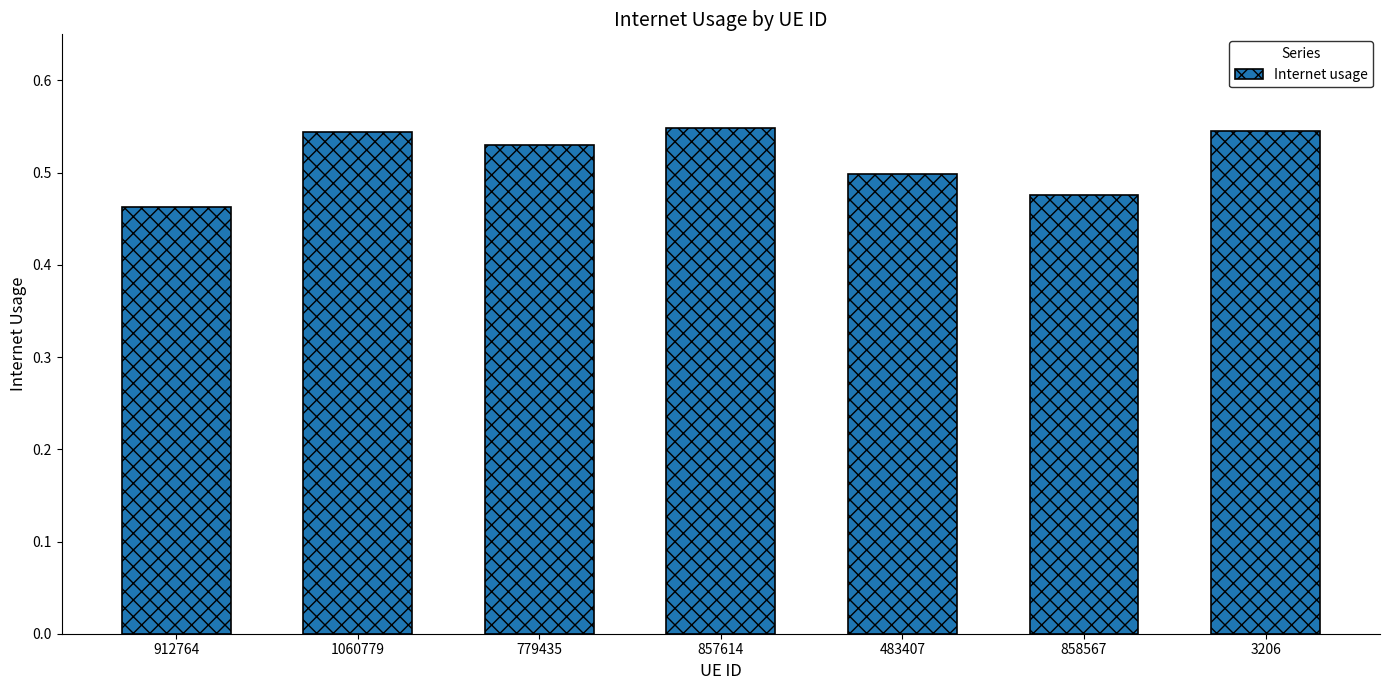

What is the sum of the values at 1060779 and 779435?

1.1